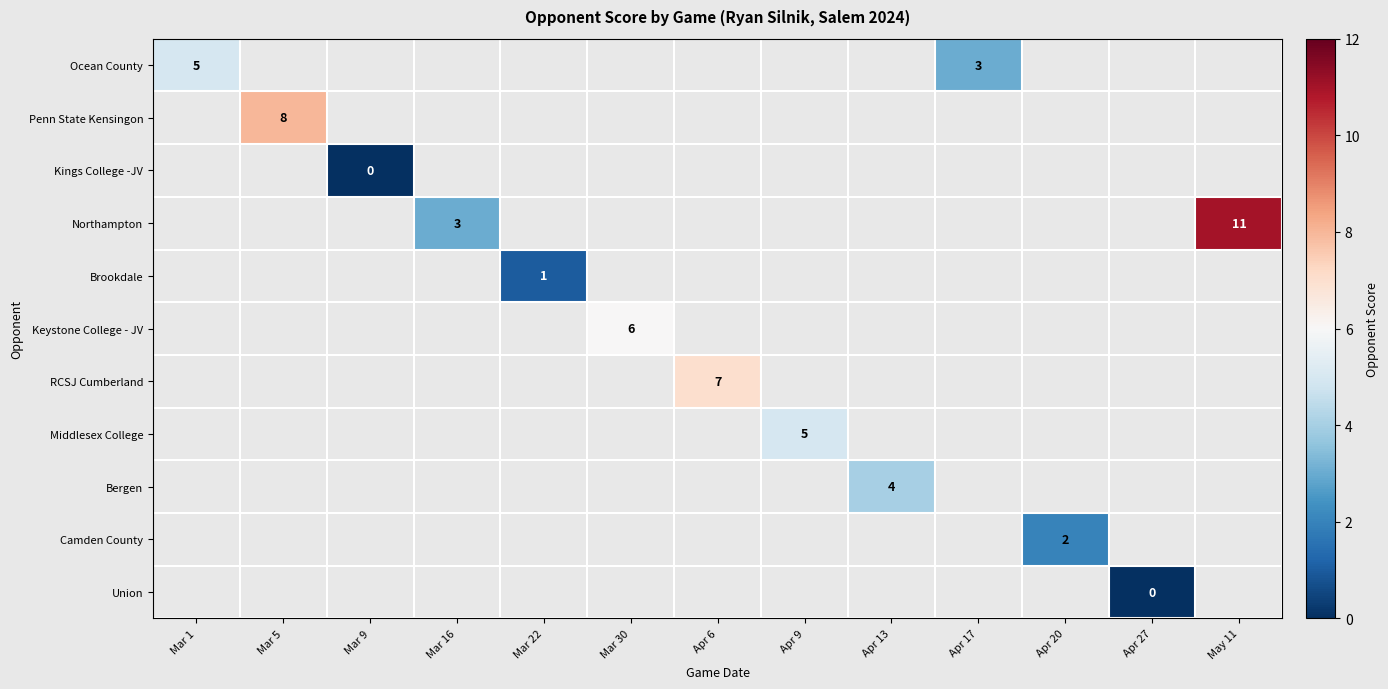

List the series in order of their overall mean, lowest first.

Ocean County, Penn State Kensingon, Kings College -JV, Northampton, Brookdale, Keystone College - JV, RCSJ Cumberland, Middlesex College, Bergen, Camden County, Union